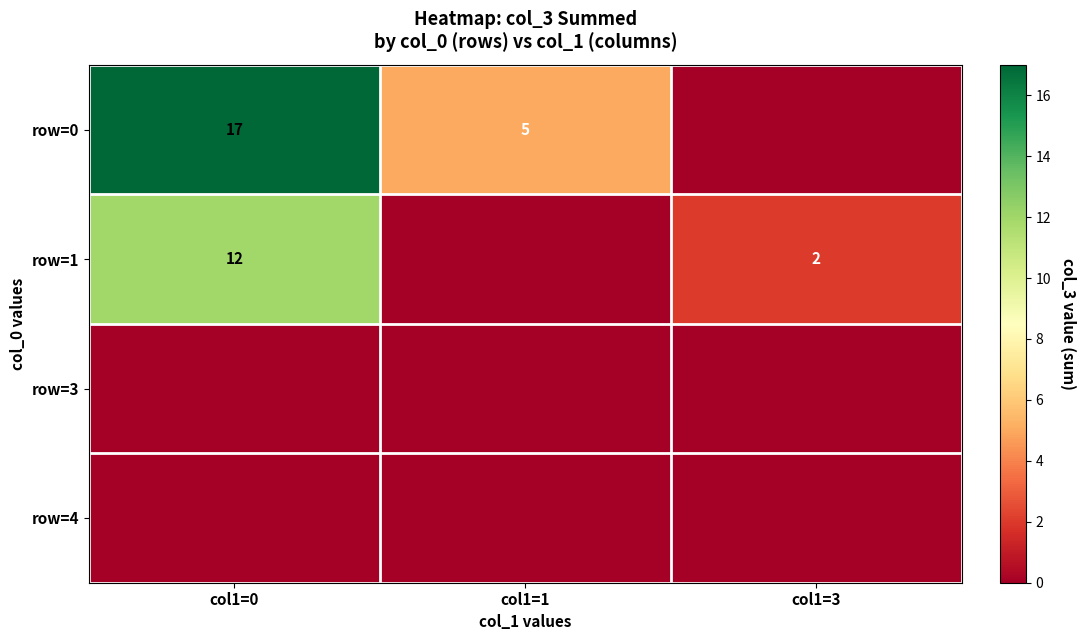

Is it true that row=1 equals 12 at col1=0?

True